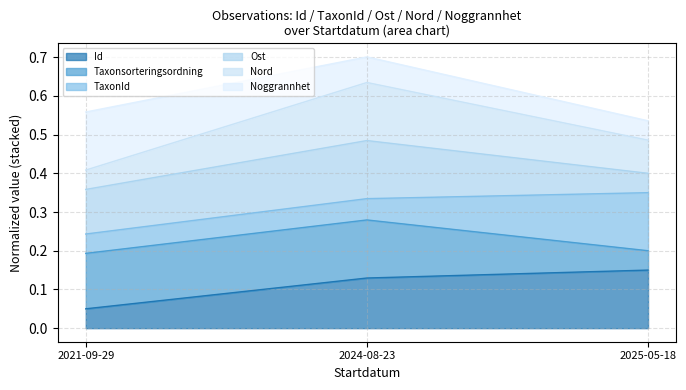

At which label does Id reach its minimum?

2021-09-29